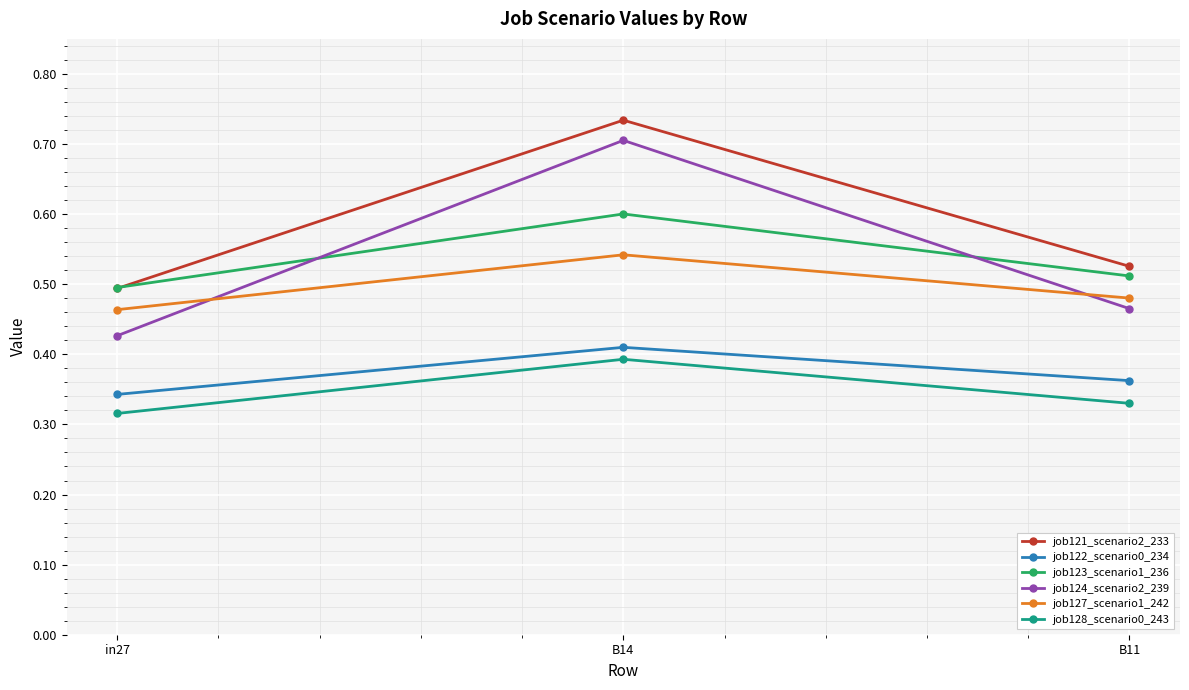

What is the difference between the job121_scenario2_233 values at B11 and B14?

0.2